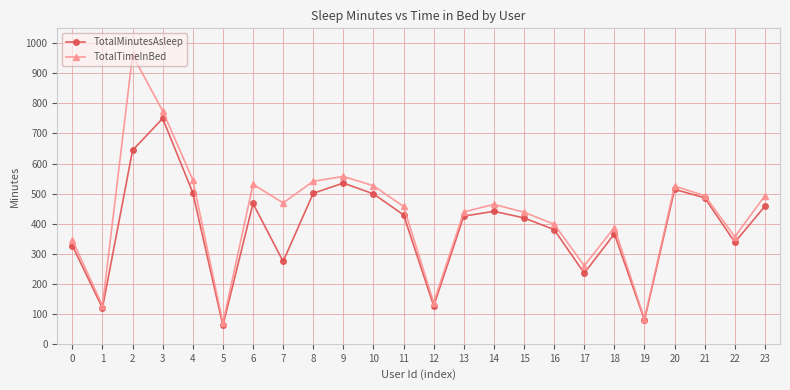

Does the chart have visible grid lines?

Yes